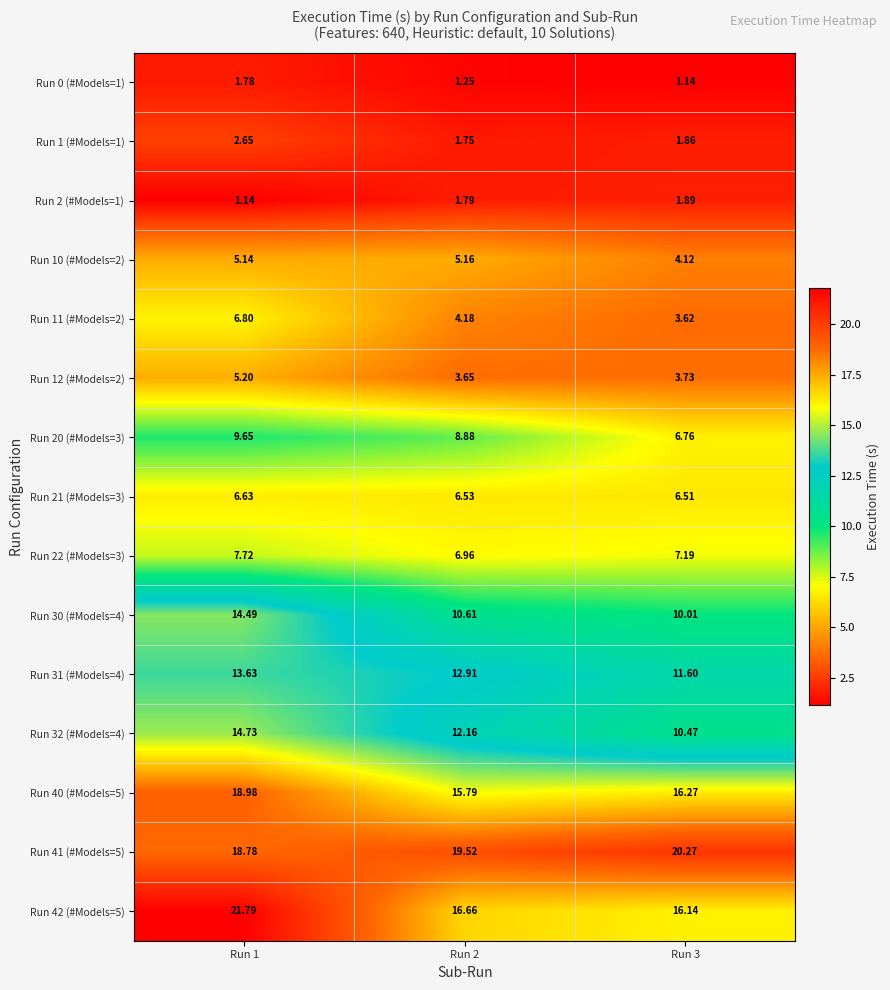

Count the number of categories in the chart.

3